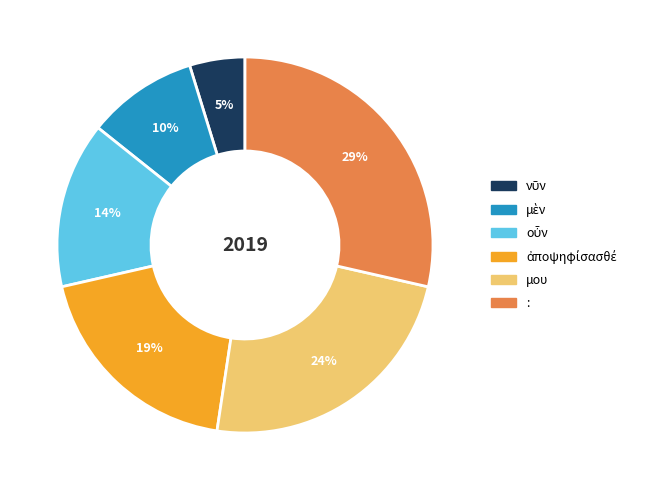

How many slices are in this pie chart?

6